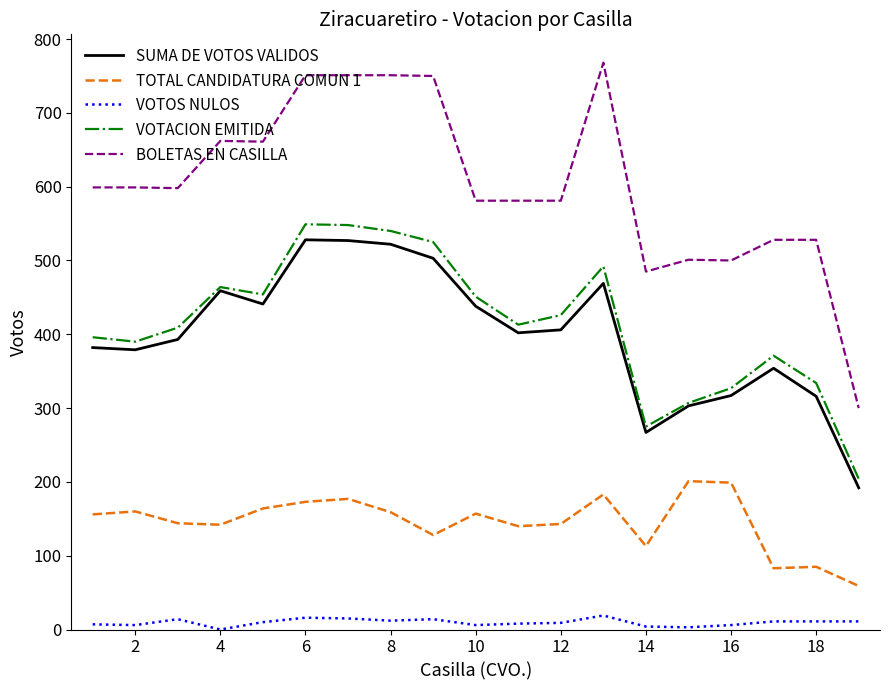

True or false: VOTOS NULOS and SUMA DE VOTOS VALIDOS cross at least once.

False